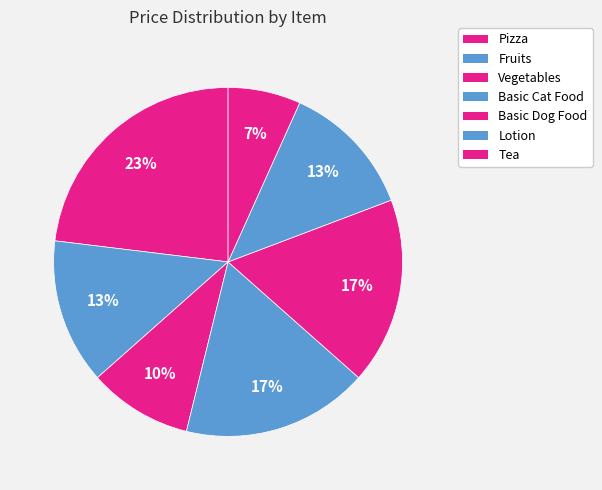

To the nearest percent, what is the difference between the Tea and Vegetables slice percentages?

3%